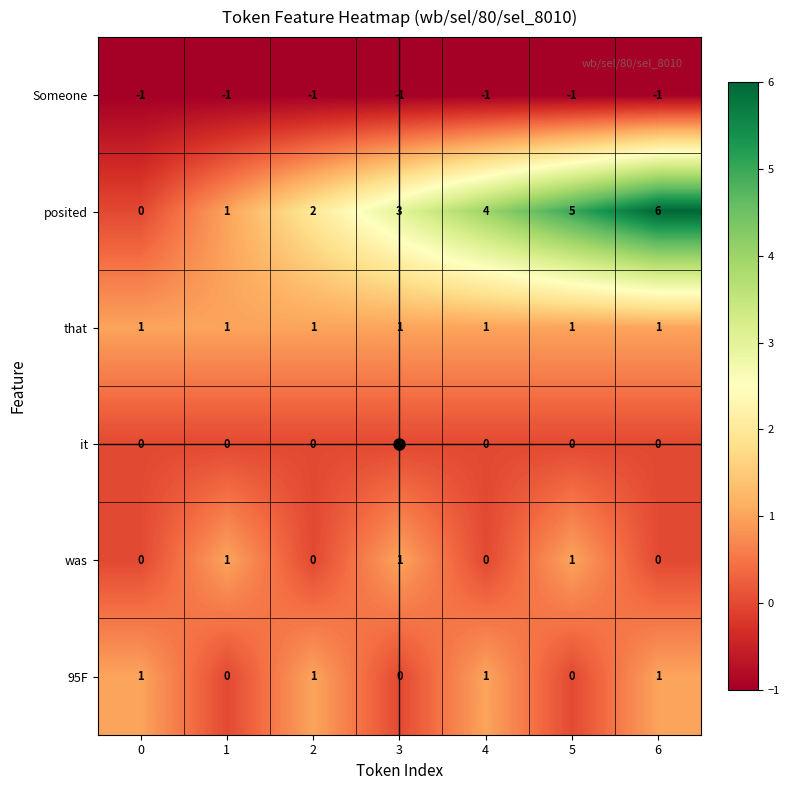

What is the total value across all series at 5?

6